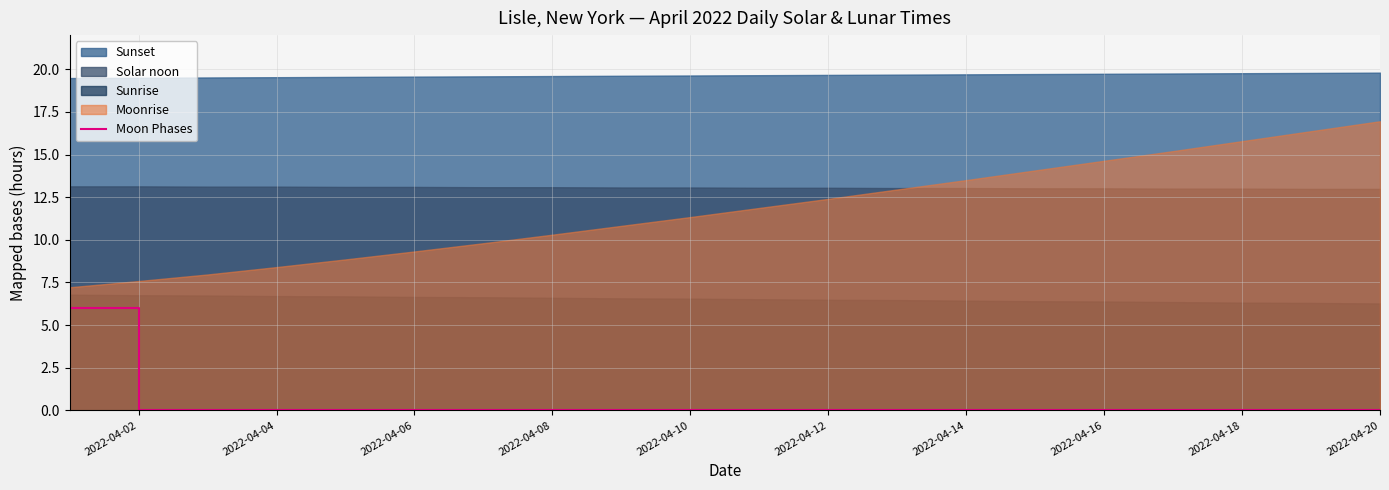

The Moon Phases series shows 0 at 2022-04-20. True or false?

True